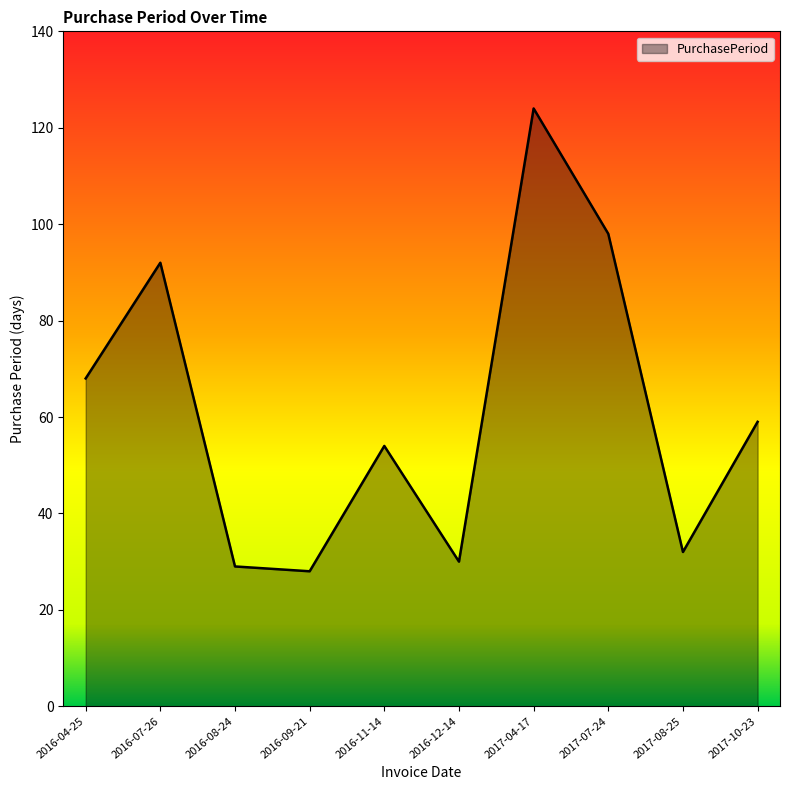

What position from the left is 2017-04-17?

7